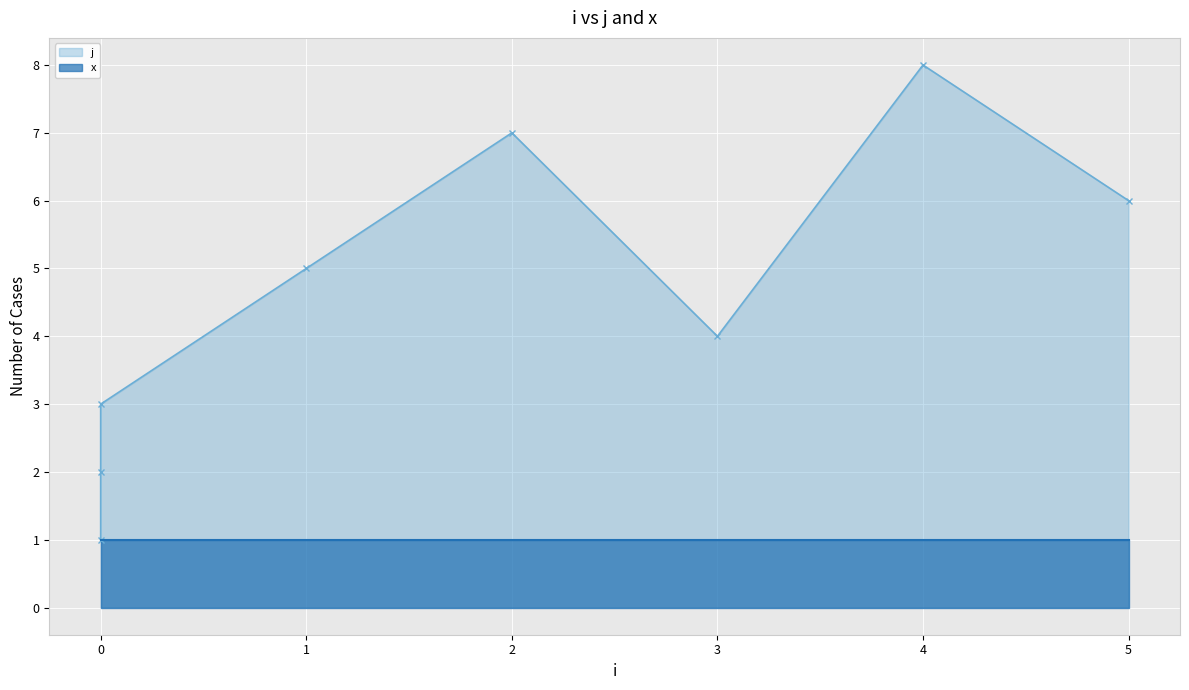

What is the average value of the x series?

1